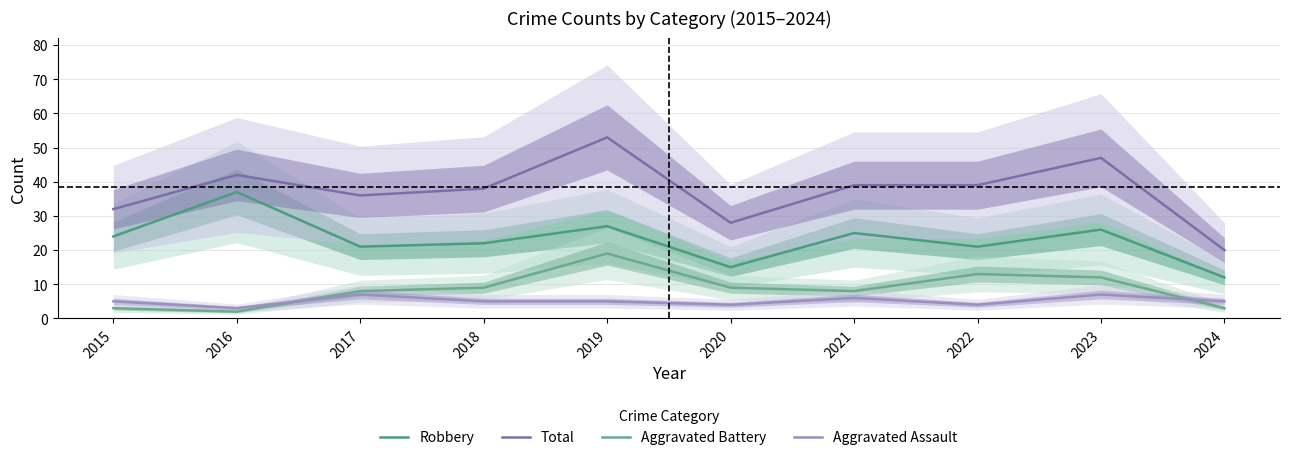

Reading left to right, what are all the values shown in this chart?

Robbery: 2015=24	2016=37	2017=21	2018=22	2019=27	2020=15	2021=25	2022=21	2023=26	2024=12
Total: 2015=32	2016=42	2017=36	2018=38	2019=53	2020=28	2021=39	2022=39	2023=47	2024=20
Aggravated Battery: 2015=3	2016=2	2017=8	2018=9	2019=19	2020=9	2021=8	2022=13	2023=12	2024=3
Aggravated Assault: 2015=5	2016=3	2017=7	2018=5	2019=5	2020=4	2021=6	2022=4	2023=7	2024=5